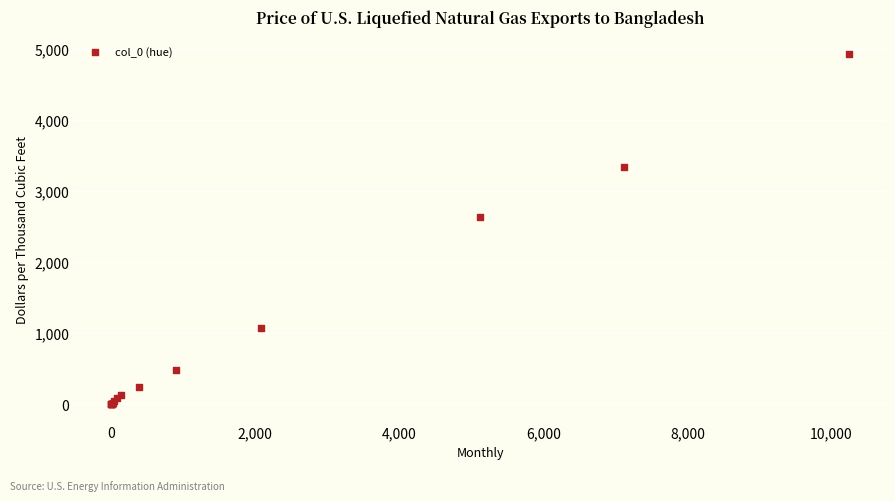

What Y value in the scatter plot is closest to 2462?

2630